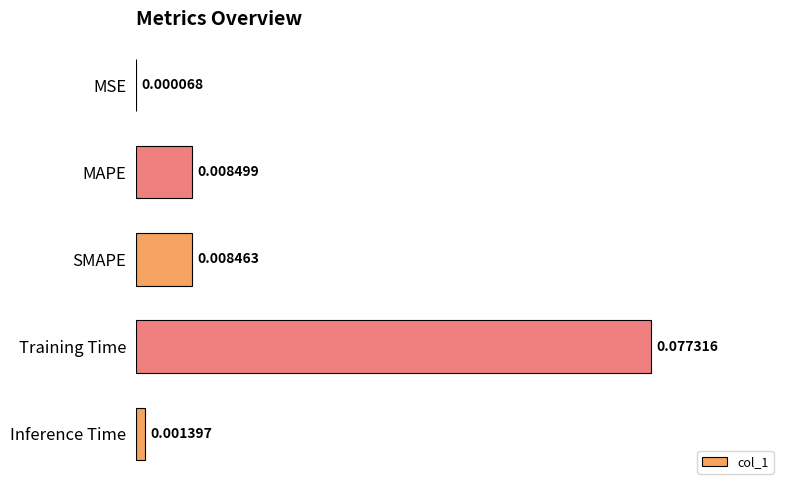

Which label corresponds to the largest value in the chart?

Training Time